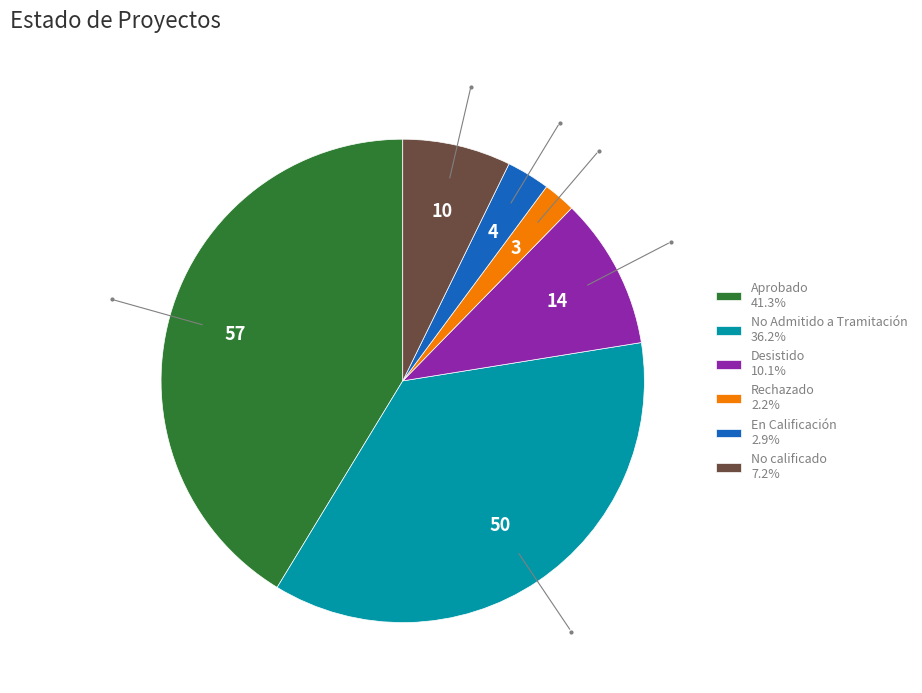

Does Desistido 10.1% account for over 50% of the chart?

No